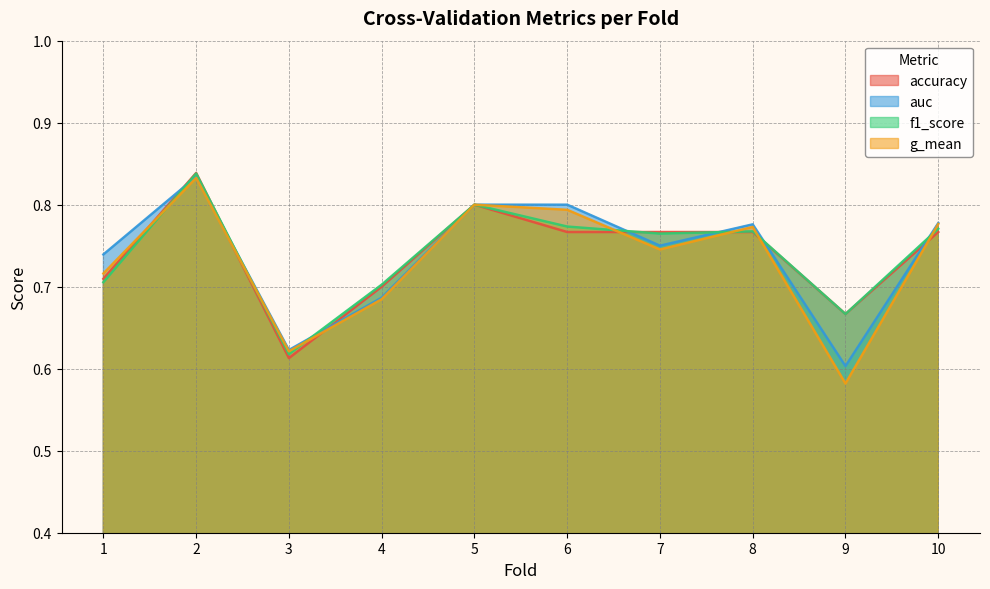

True or false: g_mean has a value of 0.3 at 4.

False